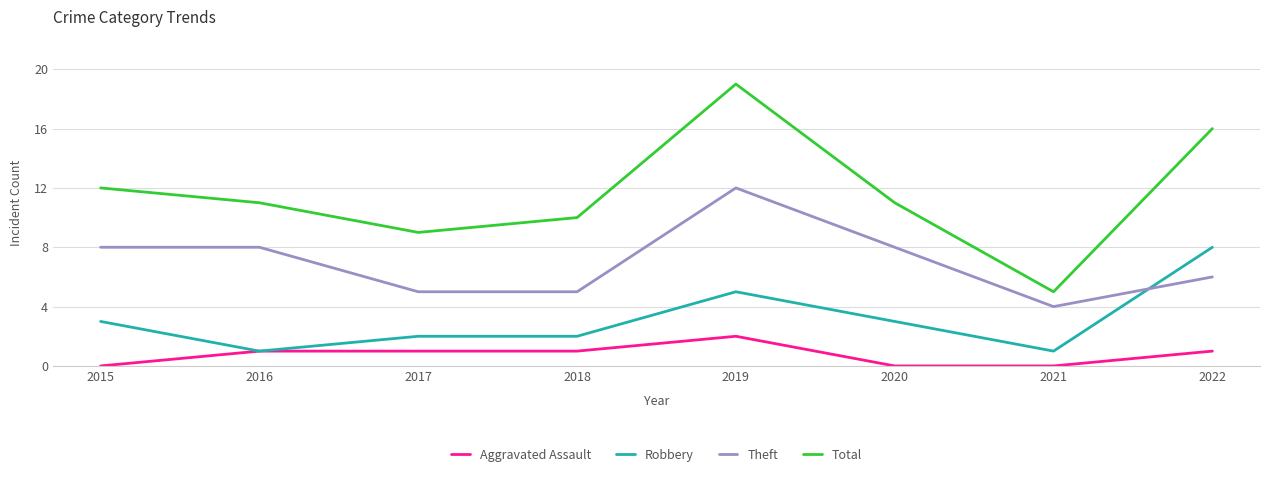

Rank the series by their maximum value, from highest to lowest.

Total, Theft, Robbery, Aggravated Assault